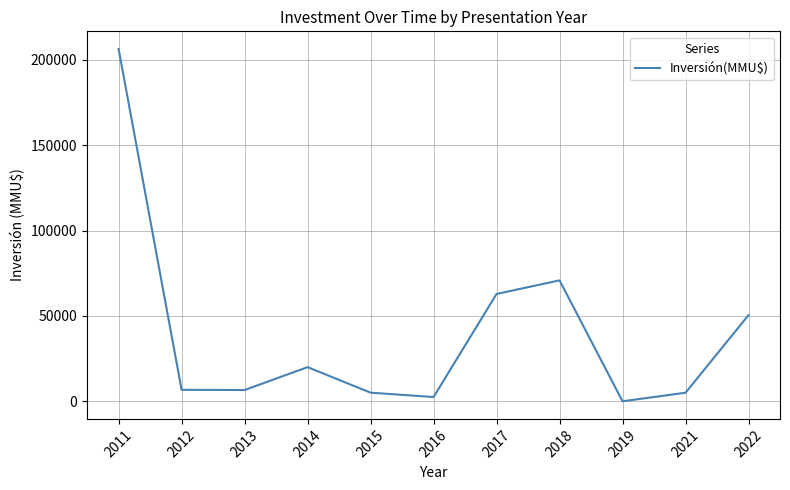

Which category has the highest value across all series?

2011